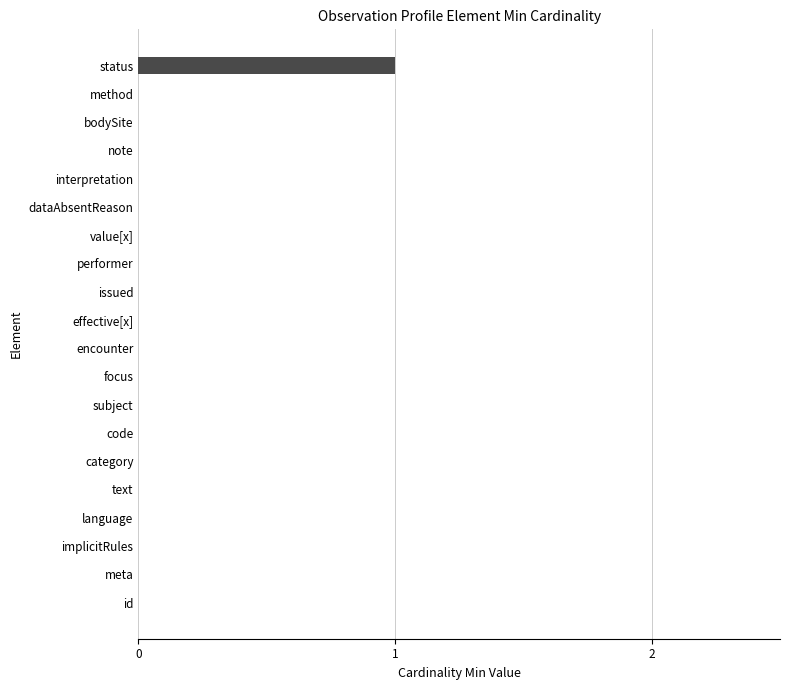

Which category has the highest value across all series?

status